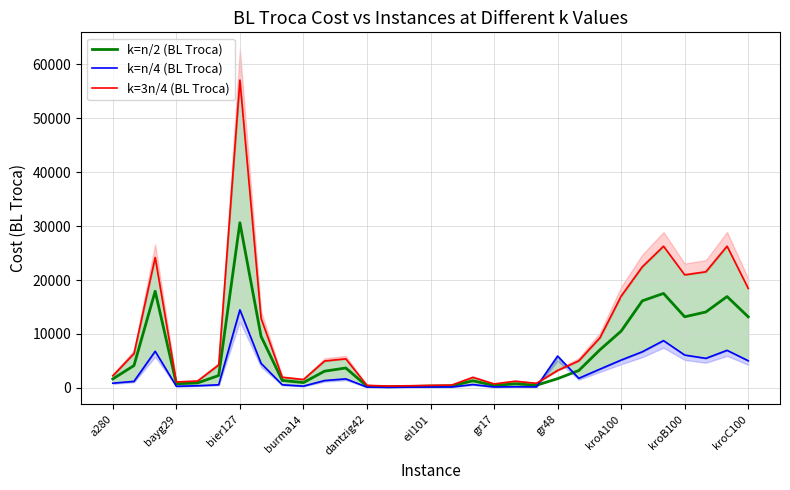

What is the highest value of the k=n/2 (BL Troca) series?

30624.7